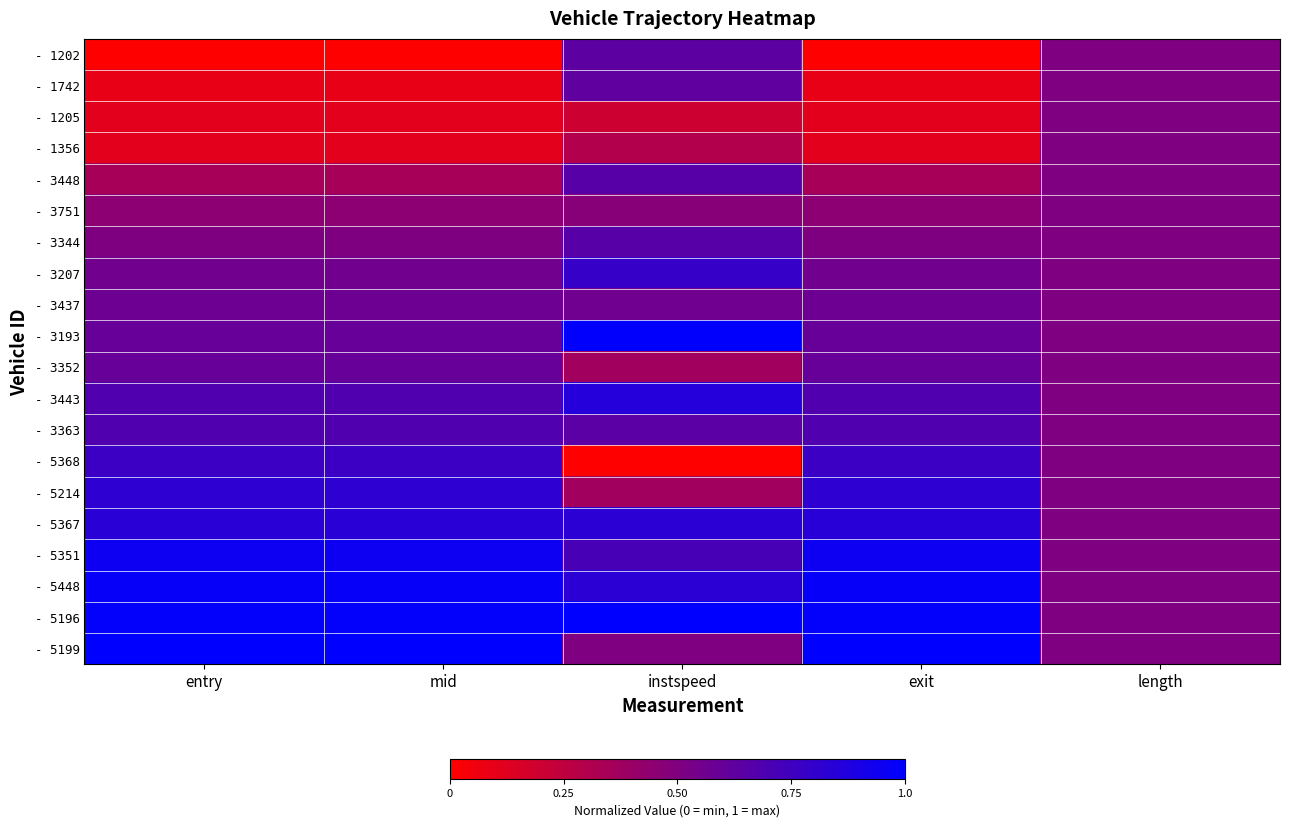

List the series in order of their peak value, lowest first.

- 1205, - 1356, - 3751, - 3437, - 3352, - 1742, - 1202, - 3448, - 3344, - 3363, - 5368, - 3207, - 5214, - 5367, - 3443, - 5351, - 5448, - 3193, - 5196, - 5199